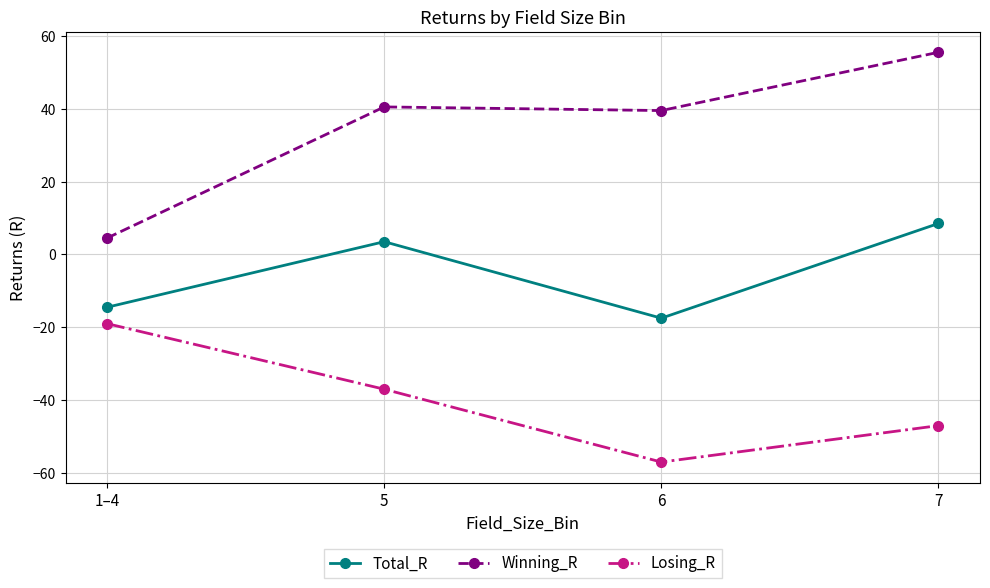

At 1–4, list the series in order from smallest to largest.

Losing_R, Total_R, Winning_R